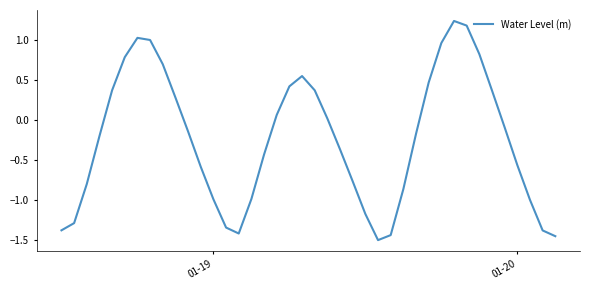

How many lines are shown in the chart?

1